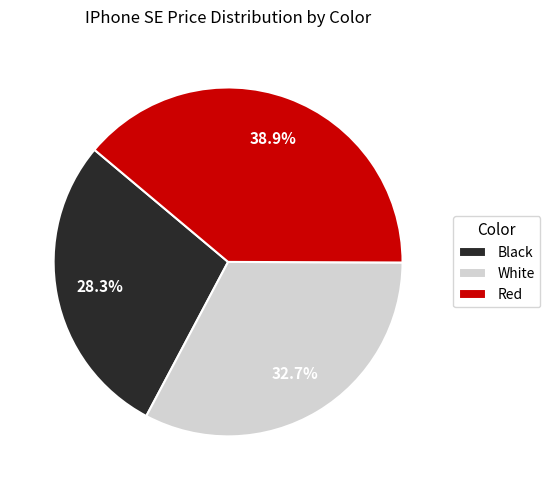

True or false: Black accounts for 37% of the total.

False